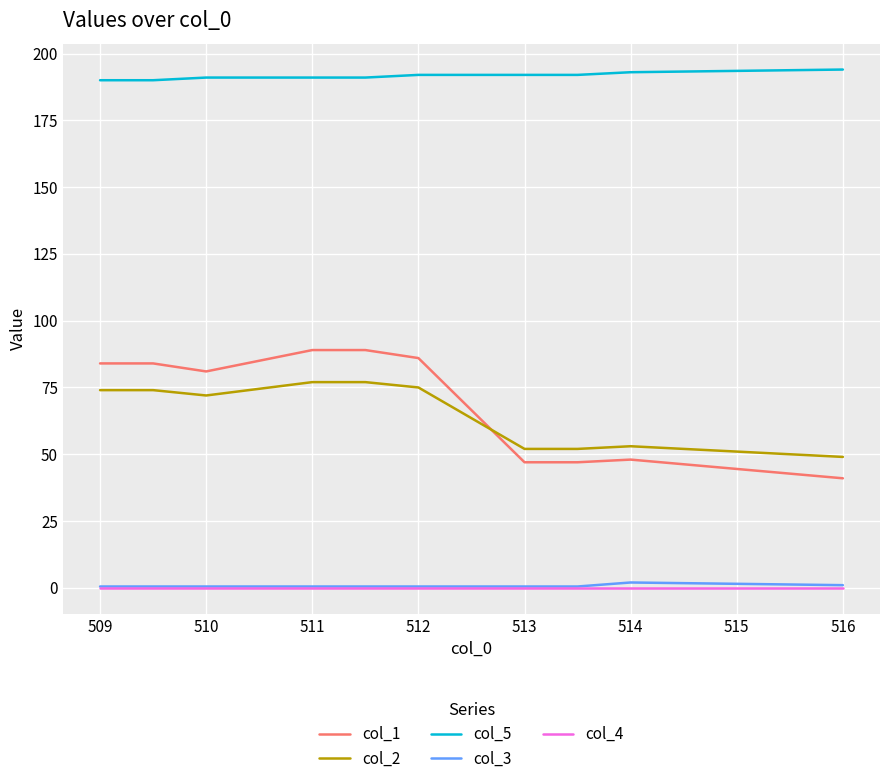

What is the difference between the second highest and minimum values in the col_2 series?

28.0